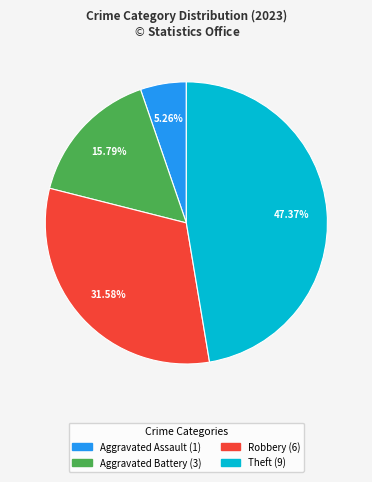

Is there any slice that represents more than half of the pie?

No